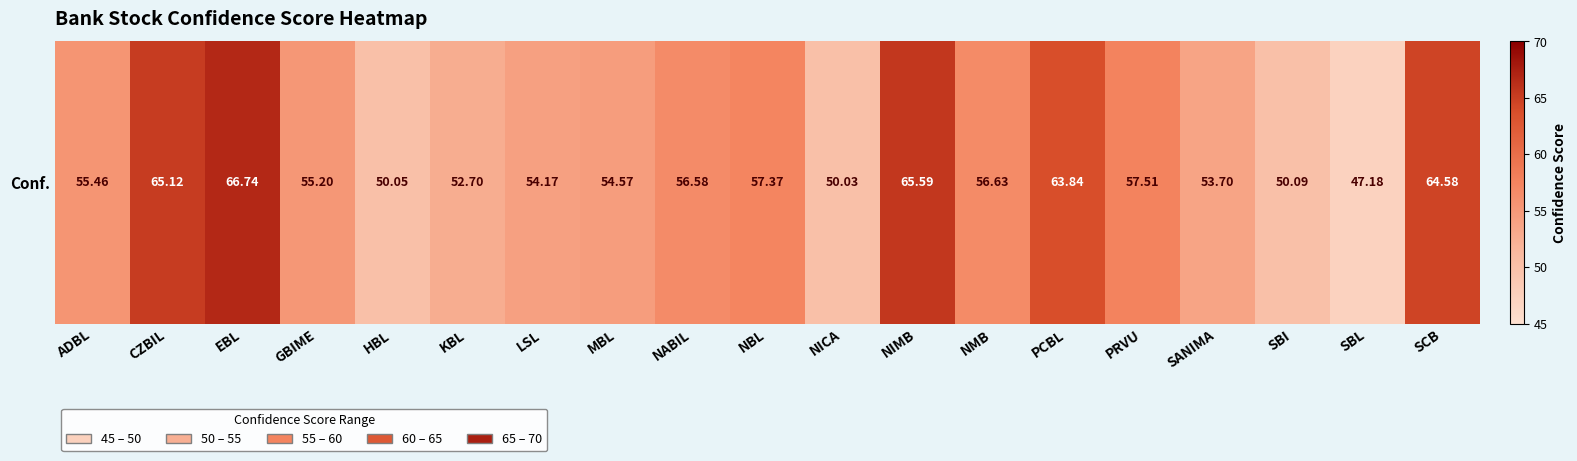

What is the approximate value at SCB?

64.6